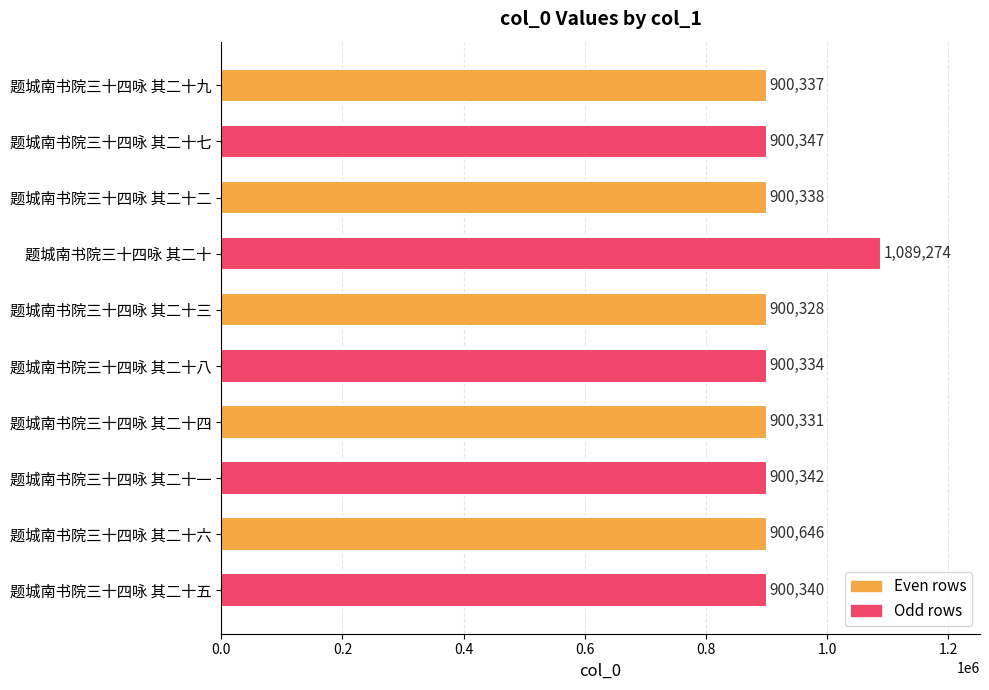

Which category has the highest value across all series?

题城南书院三十四咏 其二十